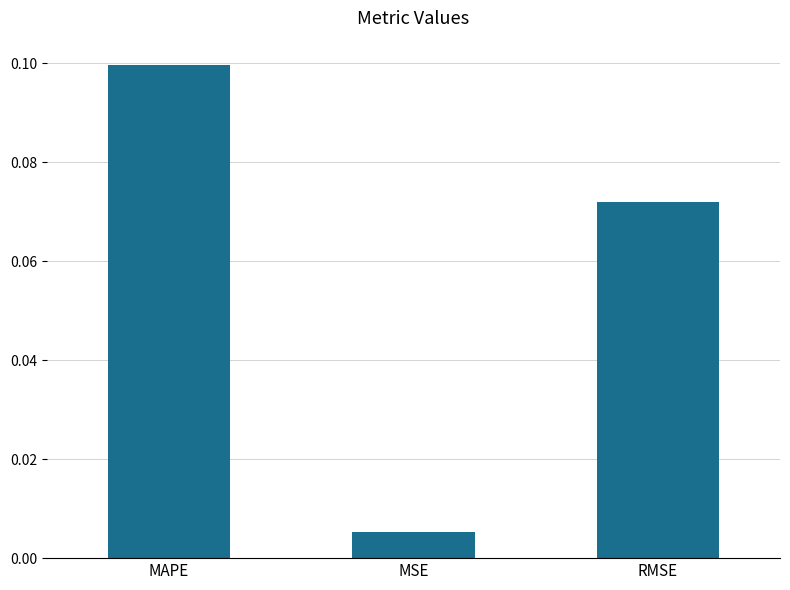

List the labels in order of value, largest first.

MAPE, RMSE, MSE